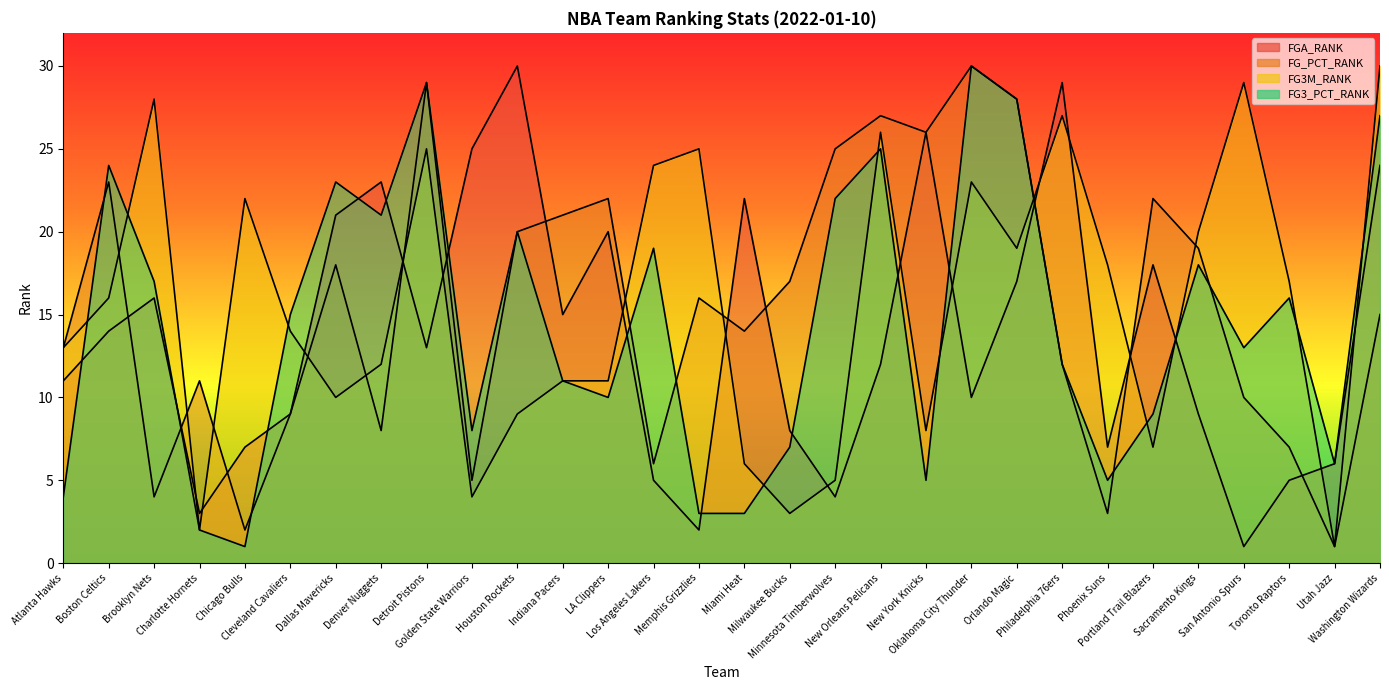

How many categories are shown in the chart?

30